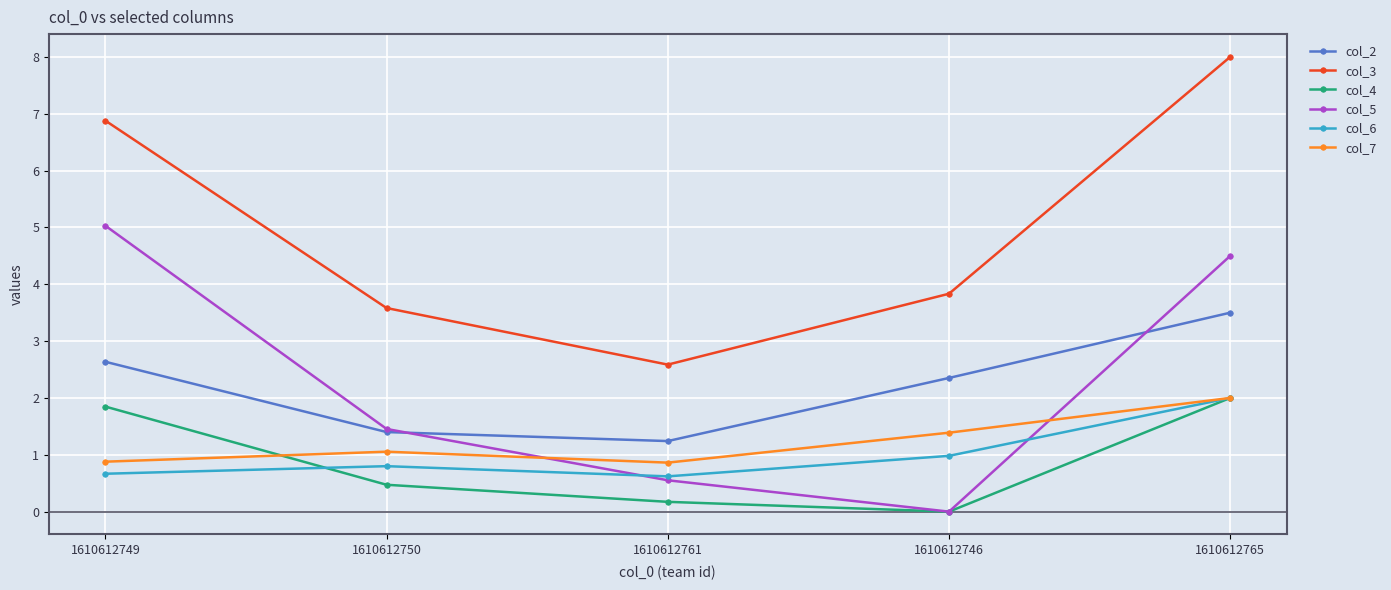

What position from the right is 1610612750?

4